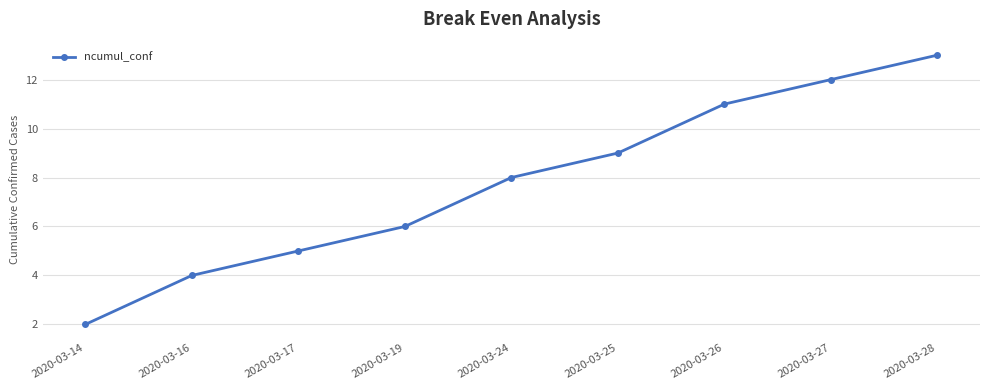

True or false: the data has more than 1 interior local peaks.

False